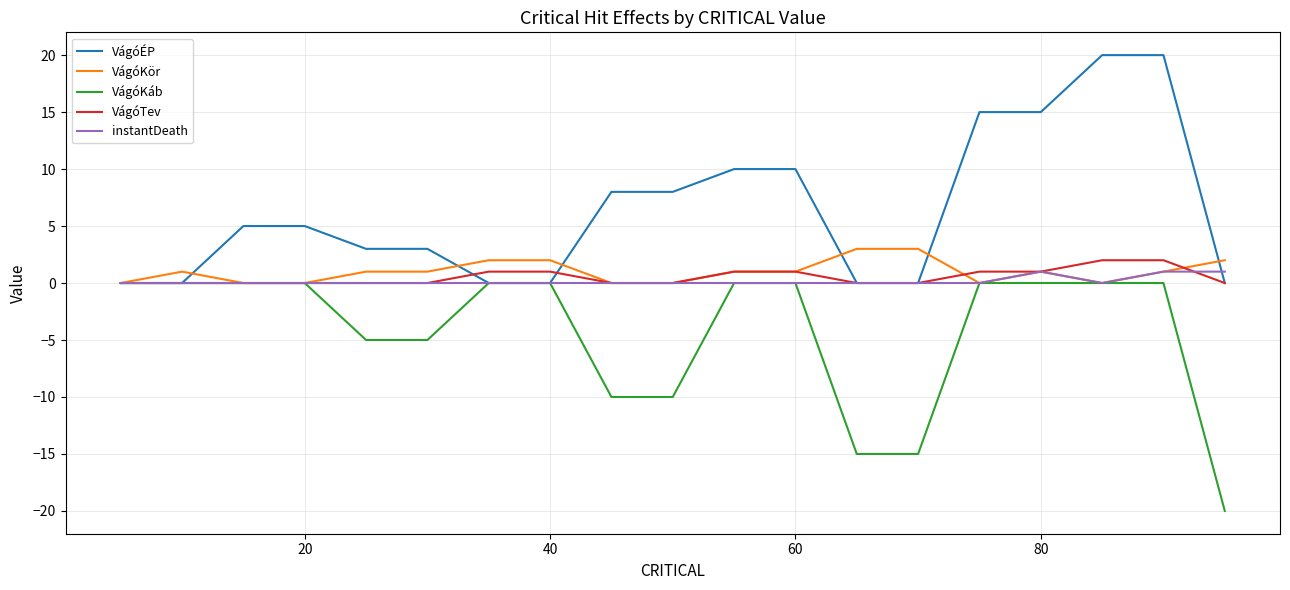

Reading left to right, extract all data points from this chart.

VágóÉP: 0	0	5	5	3	3	0	0	8	8	10	10	0	0	15	15	20	20	0
VágóKör: 0	1	0	0	1	1	2	2	0	0	1	1	3	3	0	1	0	1	2
VágóKáb: 0	0	0	0	-5	-5	0	0	-10	-10	0	0	-15	-15	0	0	0	0	-20
VágóTev: 0	0	0	0	0	0	1	1	0	0	1	1	0	0	1	1	2	2	0
instantDeath: 0	0	0	0	0	0	0	0	0	0	0	0	0	0	0	1	0	1	1